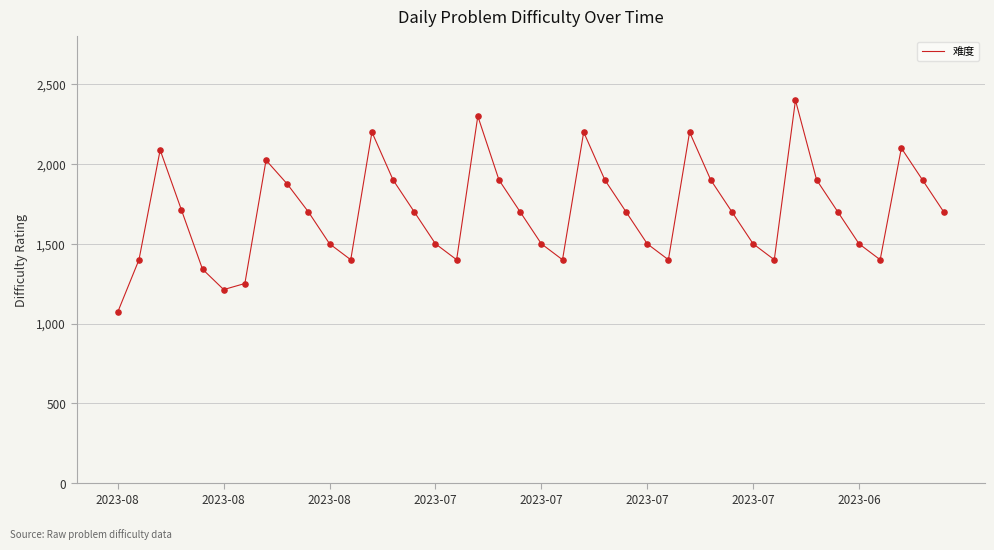

What is the minimum value shown in the chart?

1073